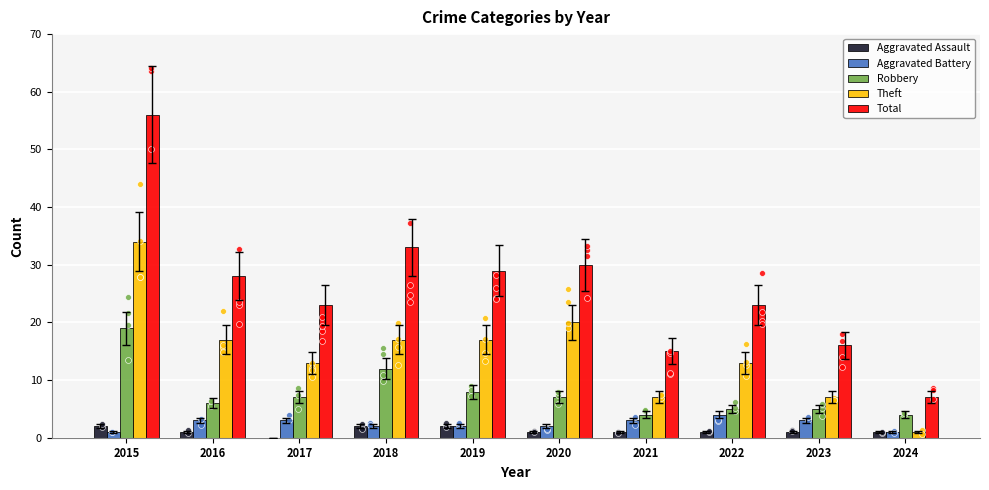

Which series contains the lowest Y value?

Aggravated Assault